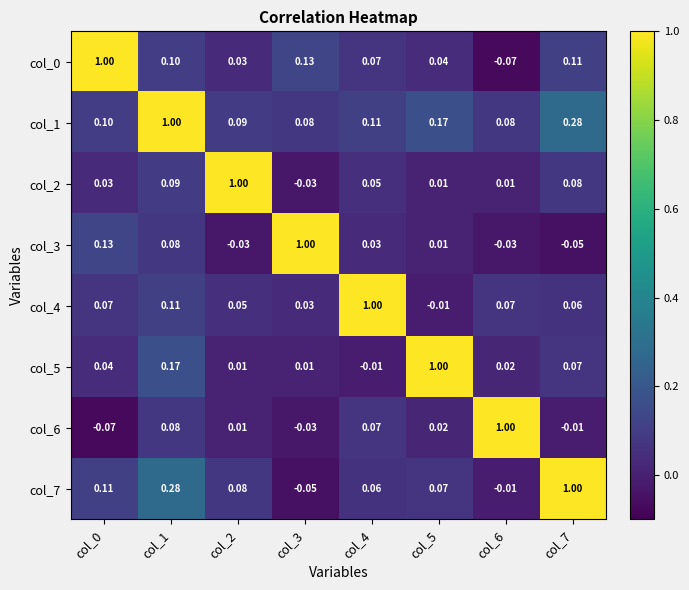

Is the value of col_5 at col_5 greater than the value of col_7 at col_2?

Yes